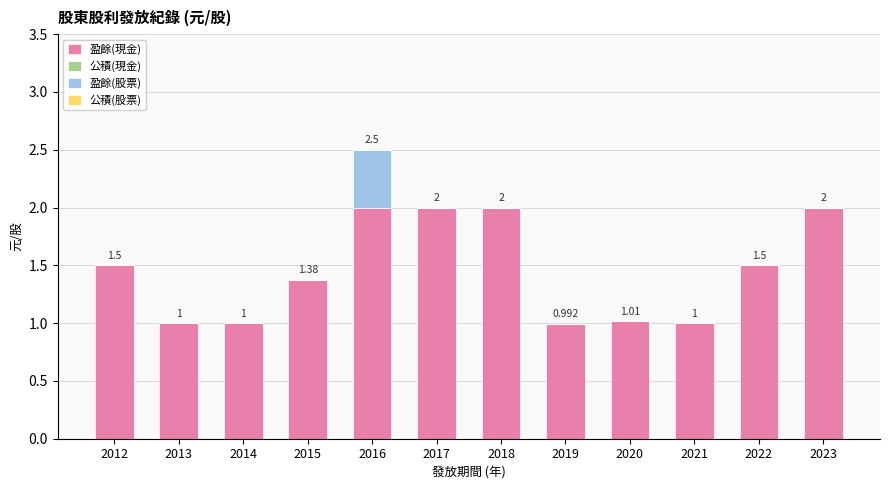

Are the bars grouped side by side (vs. stacked)?

No